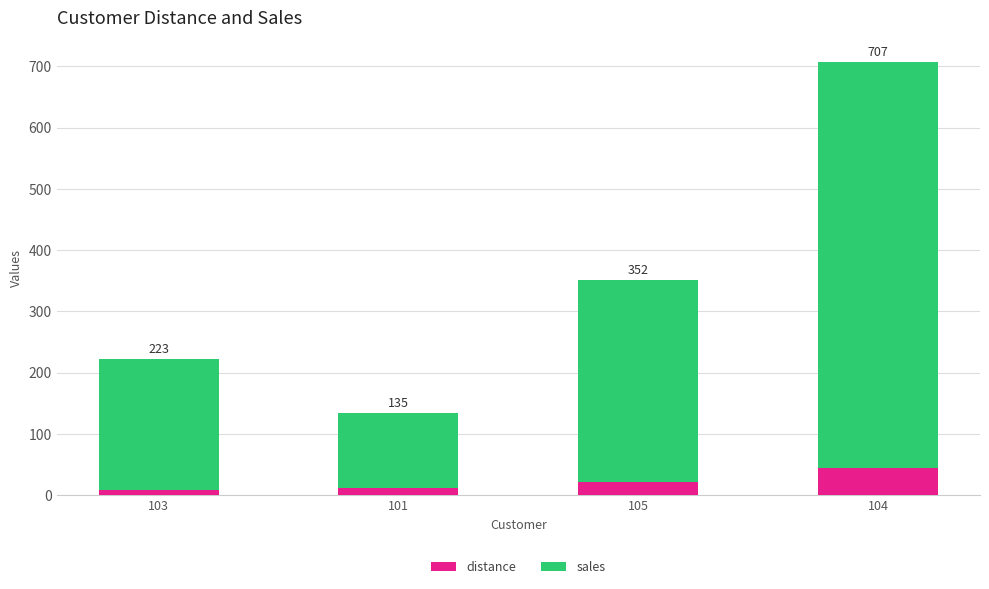

Is it true that distance equals 14 at 103?

False